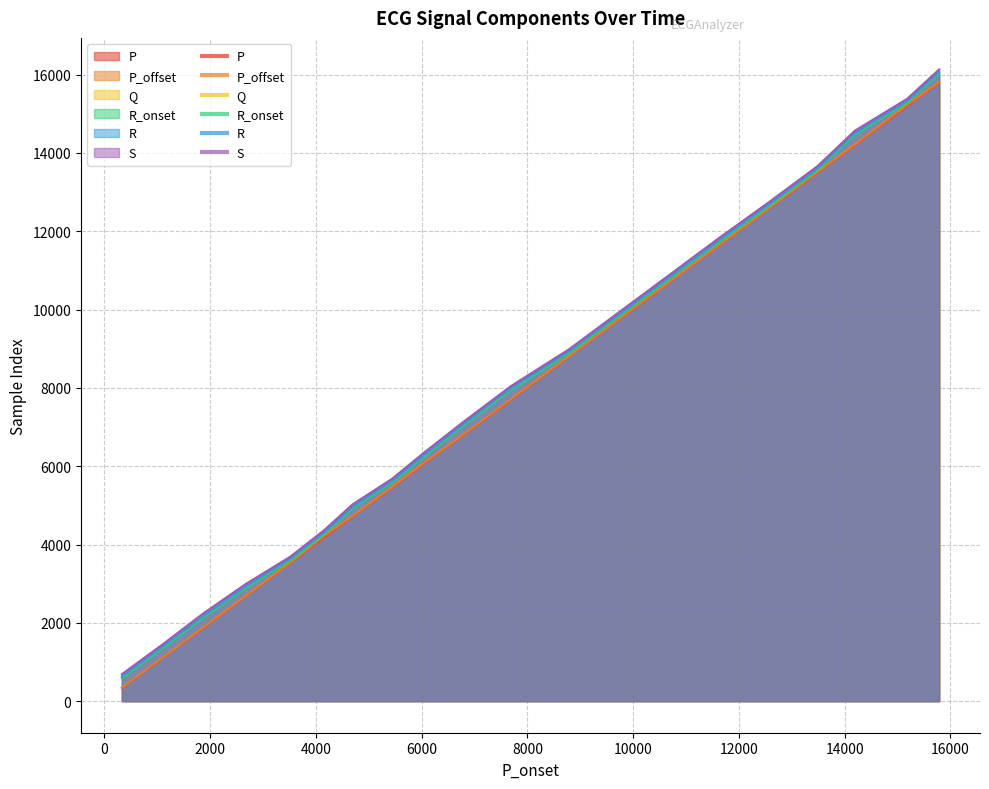

What are all the series names shown in the legend?

P, P_offset, Q, R_onset, R, S